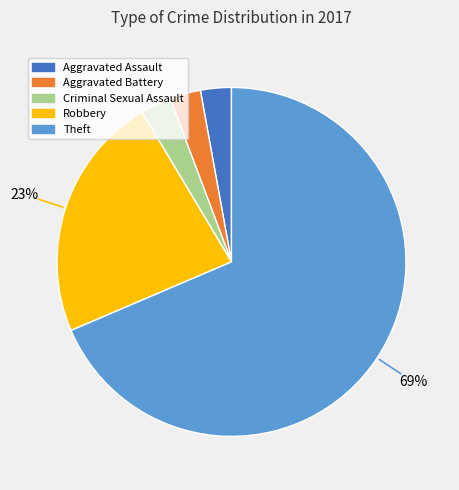

What percentage is the Criminal Sexual Assault slice, to the nearest percent?

3%